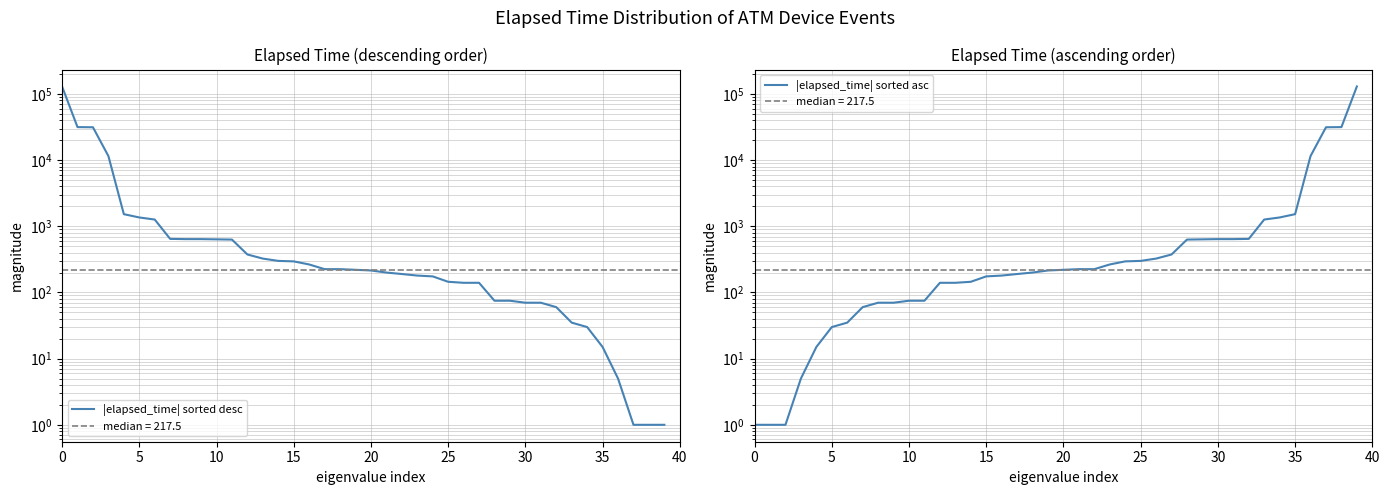

Read the |elapsed_time| sorted desc value at 14.

300